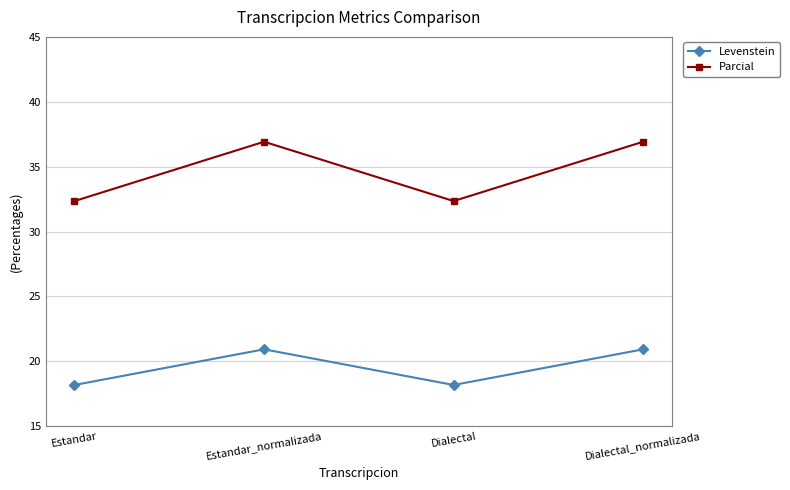

List the series in order of their overall mean, lowest first.

Levenstein, Parcial